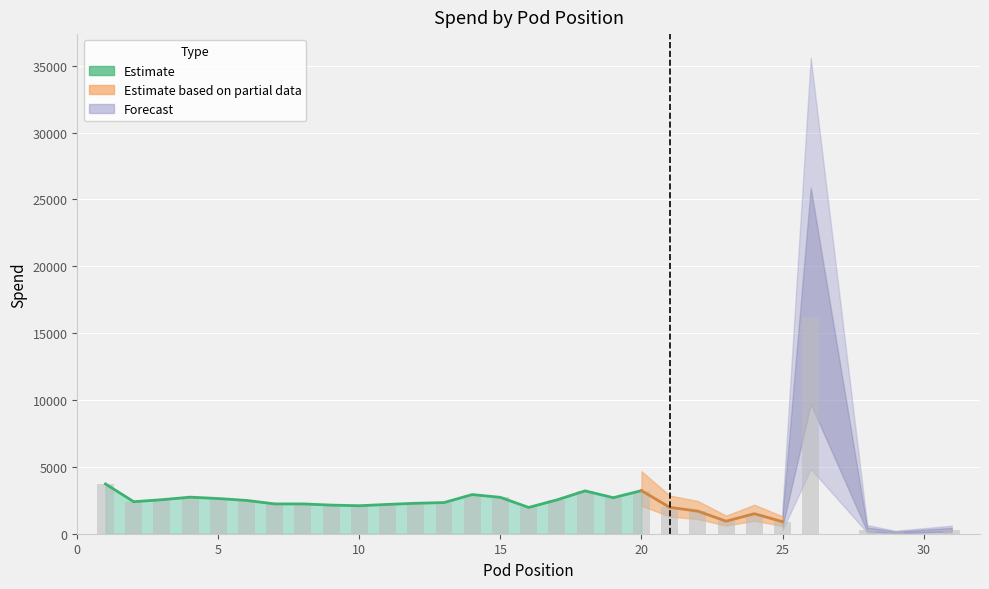

What is the smallest value displayed?

101.0